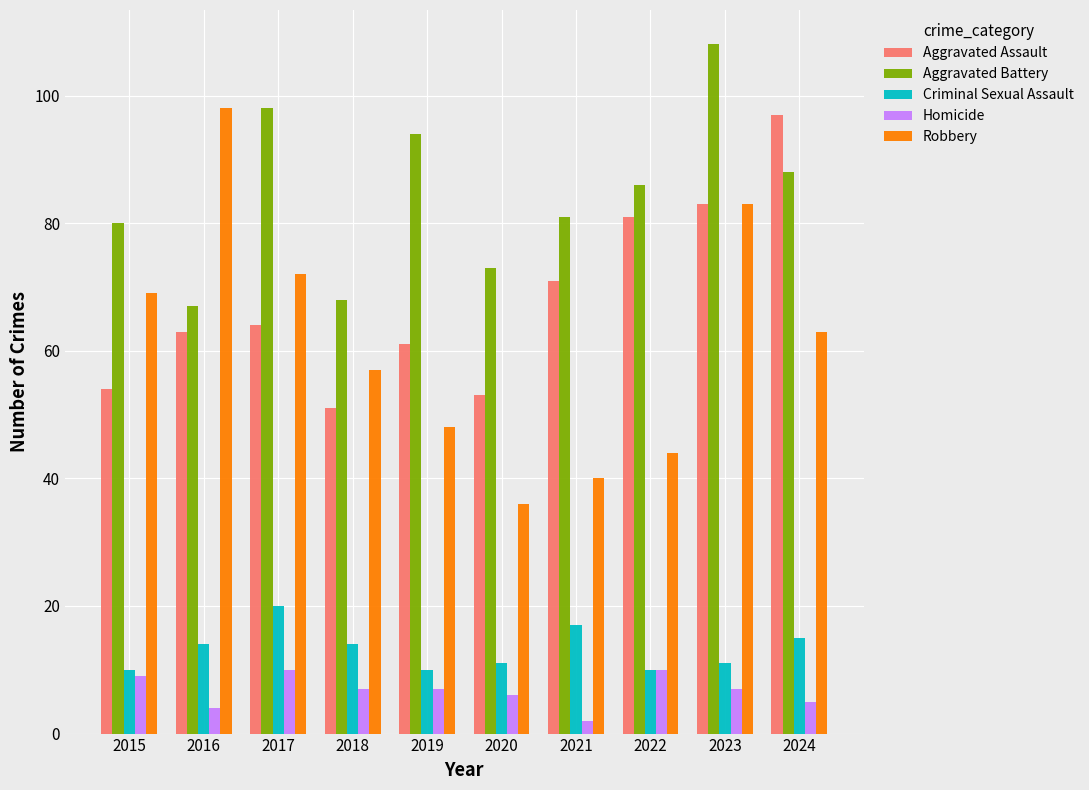

What is the spread (max minus min) of values at 2020?

67